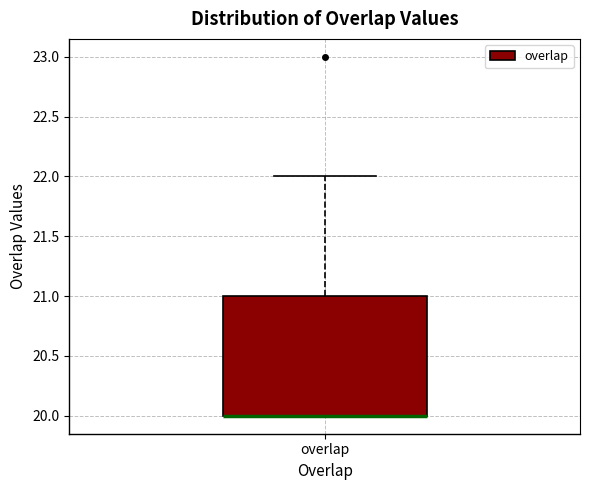

Transcribe this box plot: give where the median line is, the range the box spans, and where the two whiskers end, as read against the y-axis. The values are not printed on the chart, so give them approximately, as read against the axis.

median 20 (drawn on the box's lower edge), box 20 to 21, whiskers 20 to 22